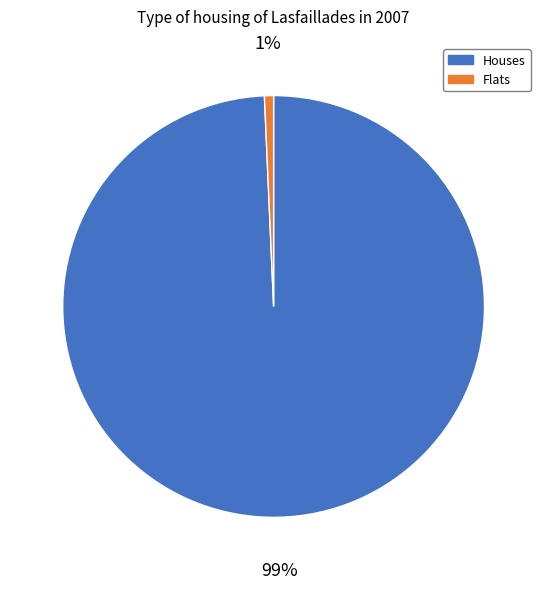

Is it true that Flats is 11% of the pie?

False